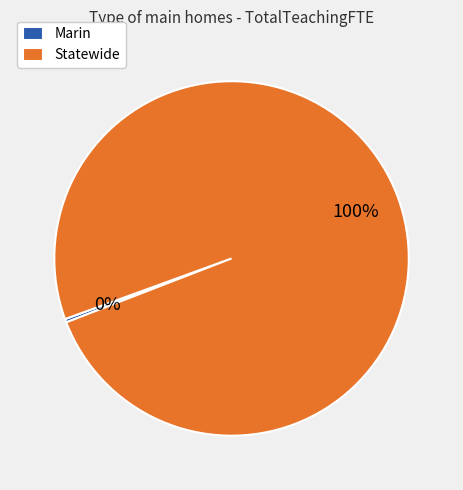

Count the number of slices in the pie.

2